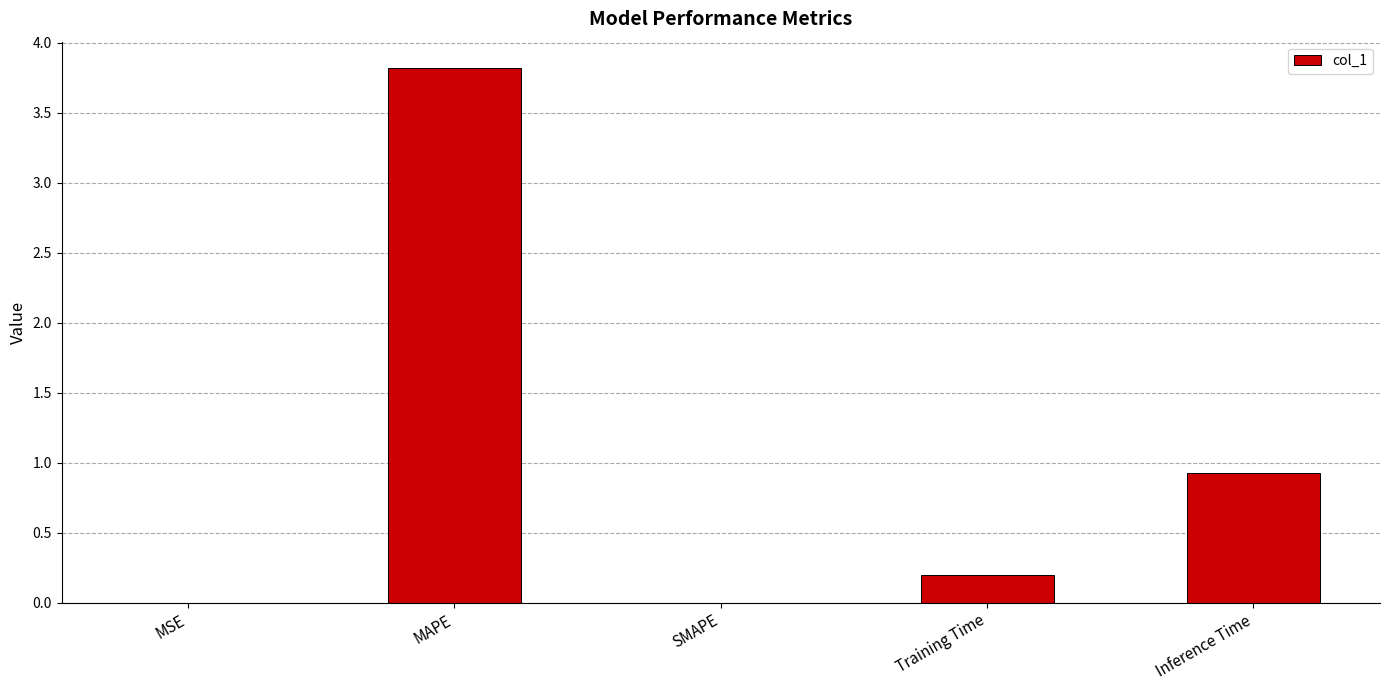

At which label is the value closest to 1?

Inference Time